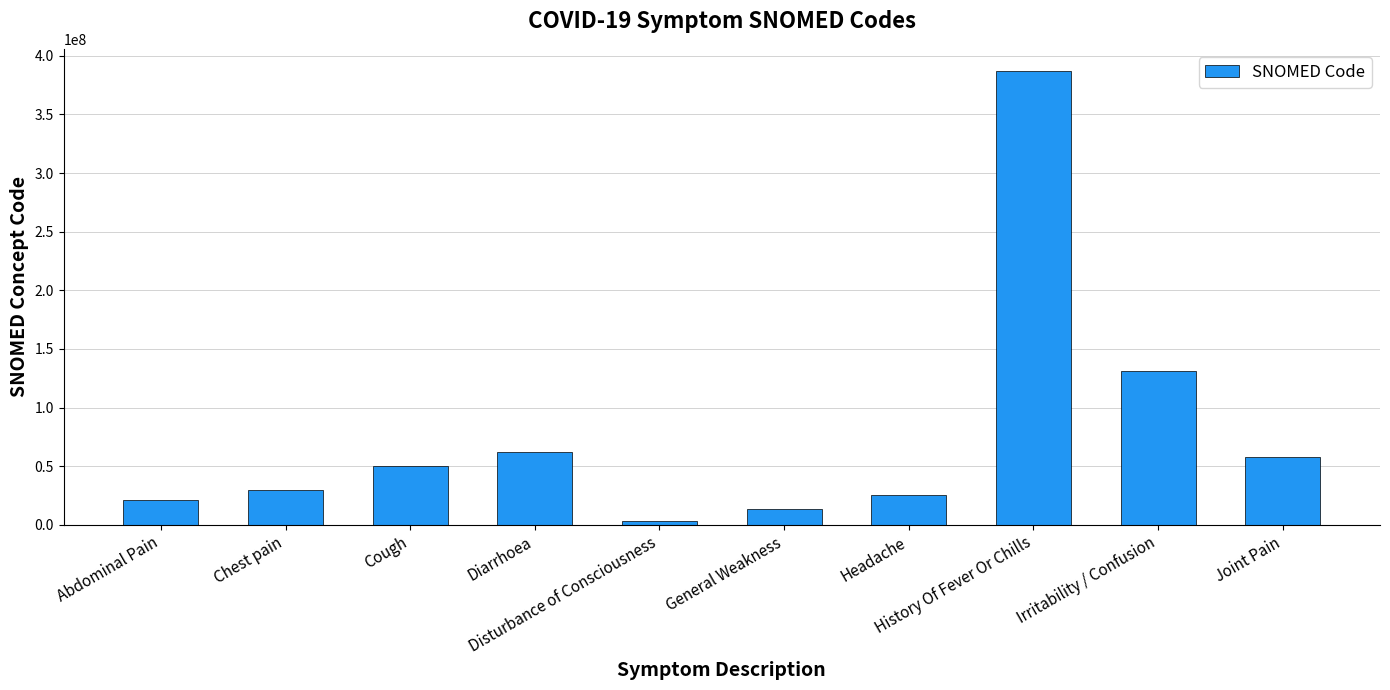

Reading left to right, what are all the values shown in this chart?

Abdominal Pain=21522001	Chest pain=29857009	Cough=49727002	Diarrhoea=62315008	Disturbance of Consciousness=3006004	General Weakness=13791008	Headache=25064002	History Of Fever Or Chills=386661006	Irritability / Confusion=130987000	Joint Pain=57676002